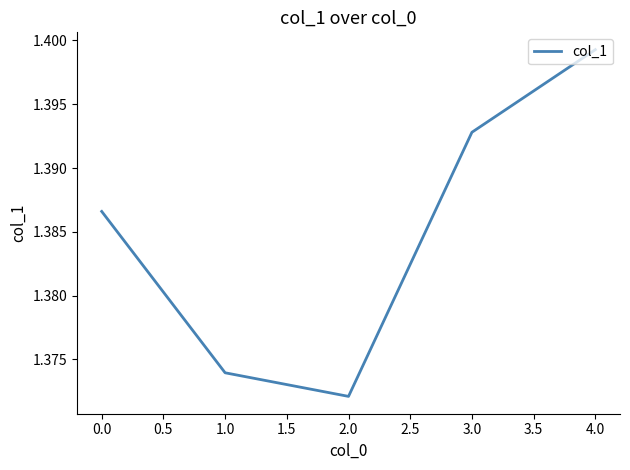

At which category does the chart reach its minimum across all series?

2.0